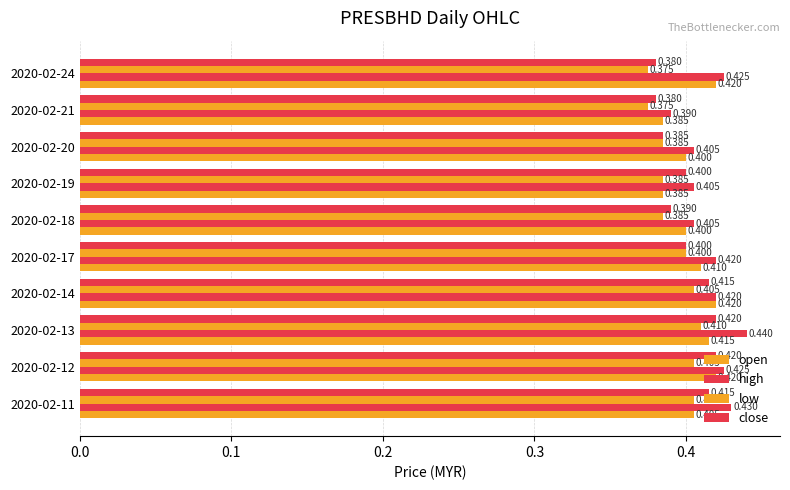

How many data points does each series have?

10